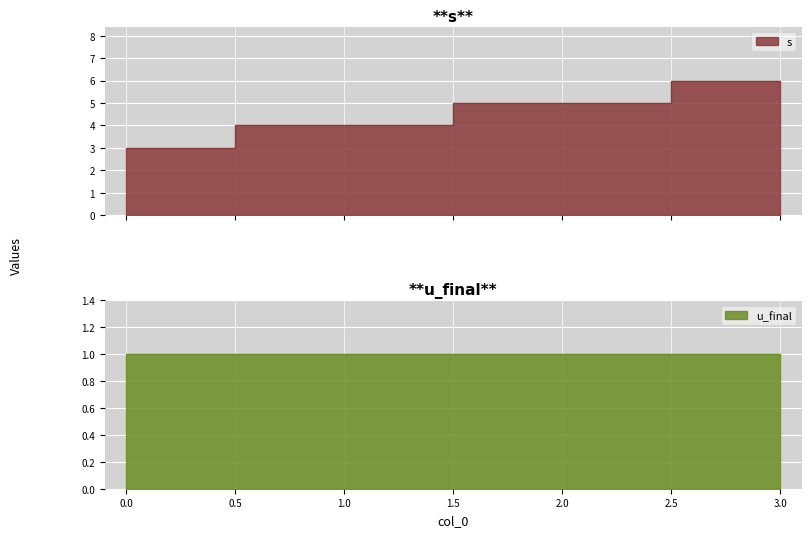

The chart shows a value of 1 at 0. True or false?

False